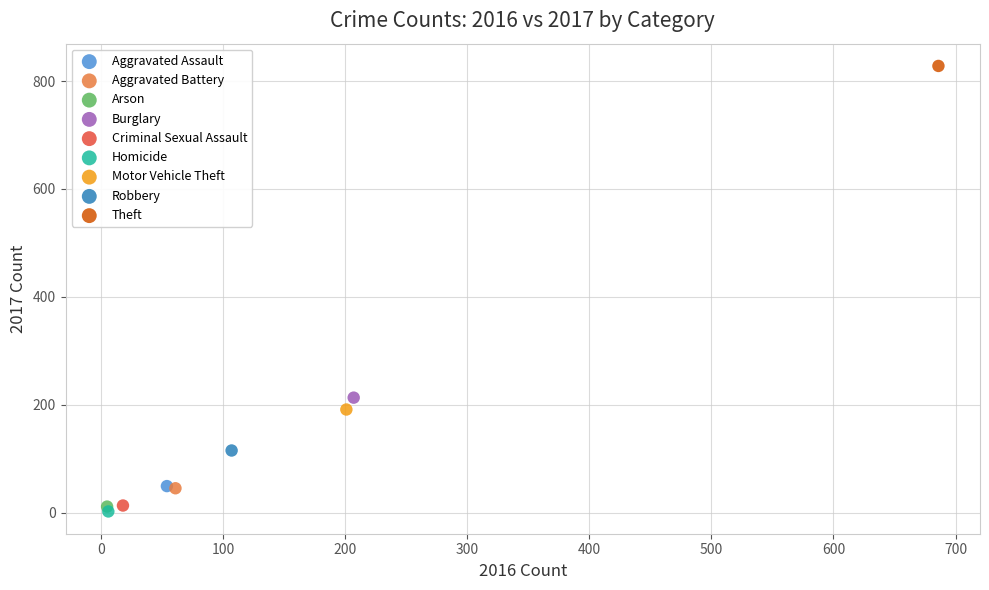

Which series contains the highest Y value?

Theft